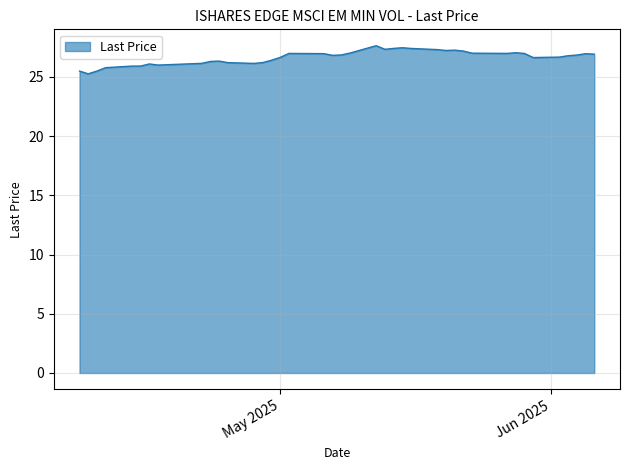

What is the smallest value displayed?

25.3